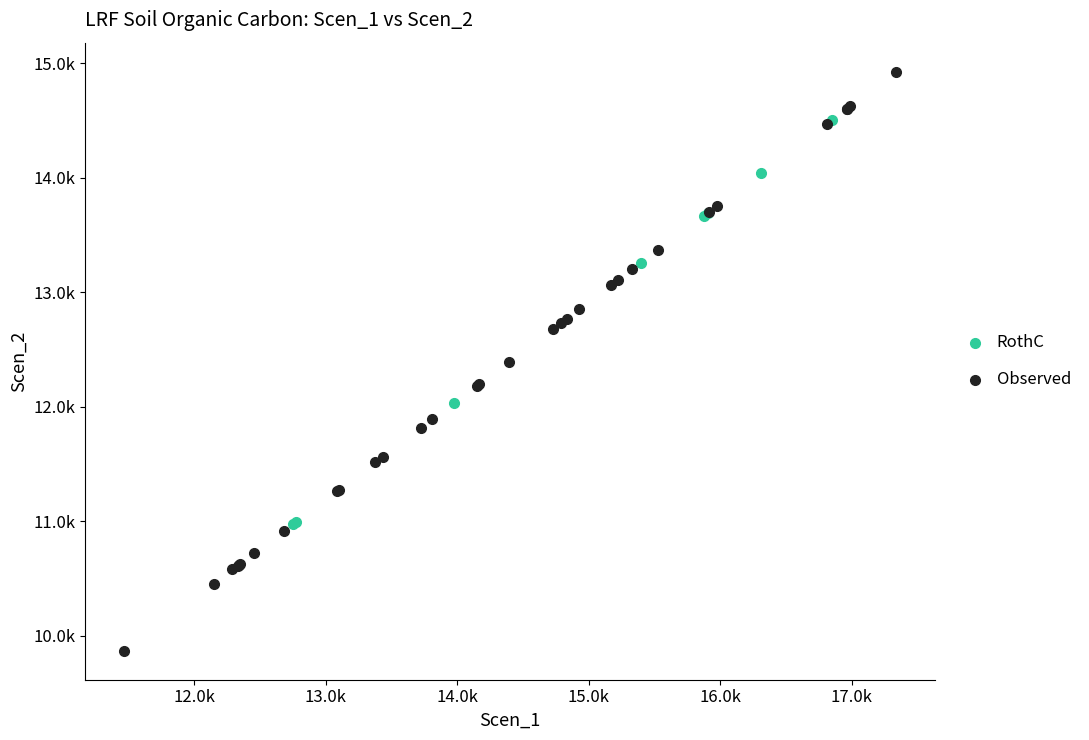

What are all the series names shown in the legend?

RothC, Observed